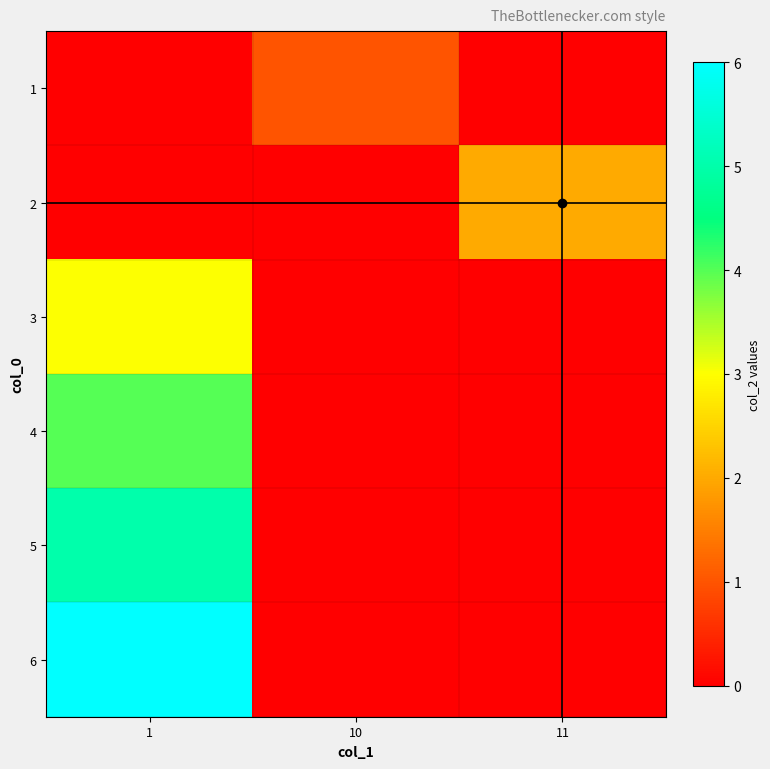

At how many categories does at least one series exceed 3?

1